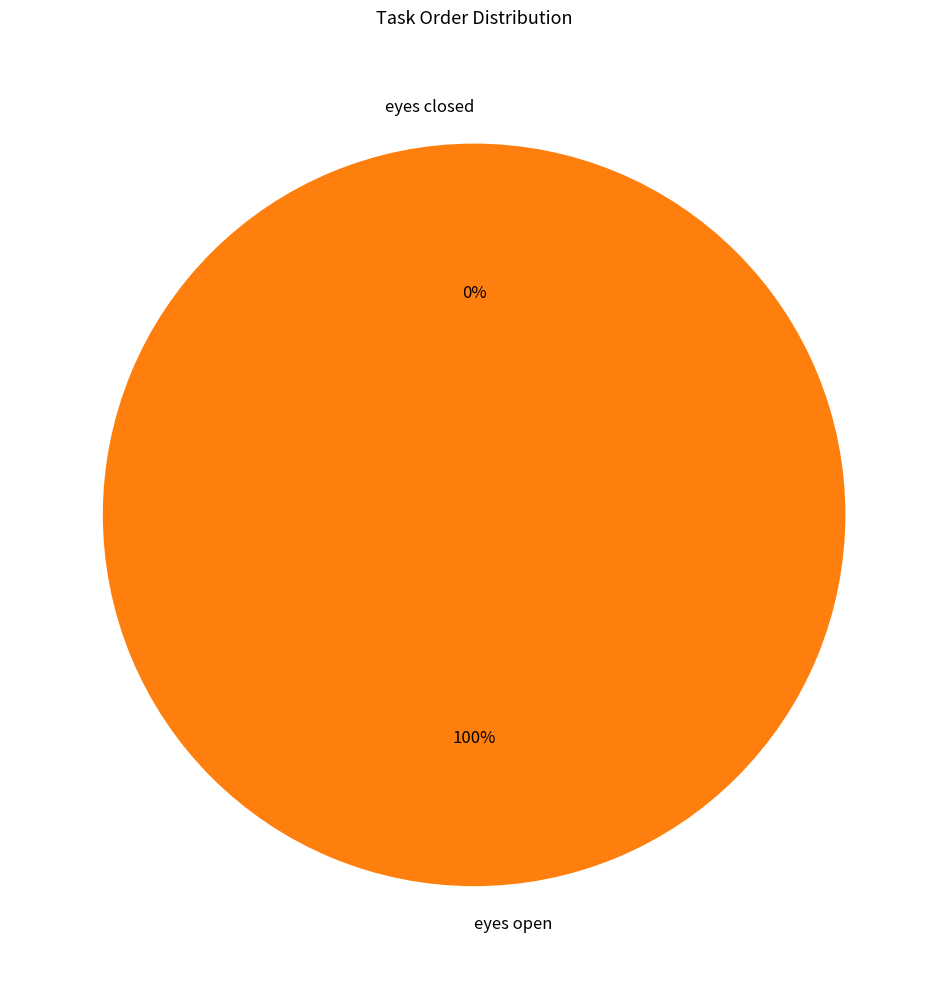

What is the largest slice in the pie chart?

eyes open